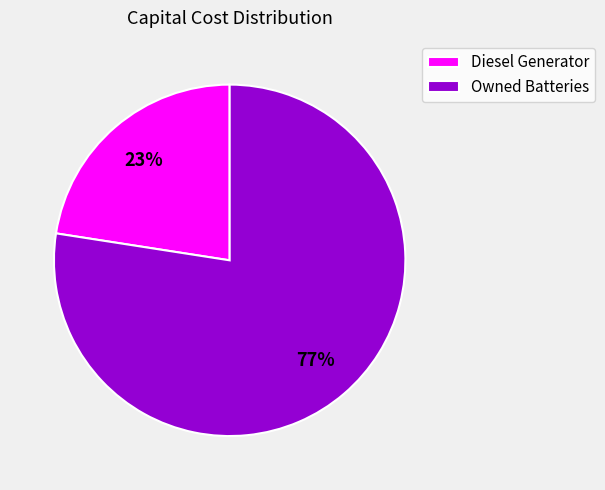

Which has a higher value, Owned Batteries or Diesel Generator?

Owned Batteries